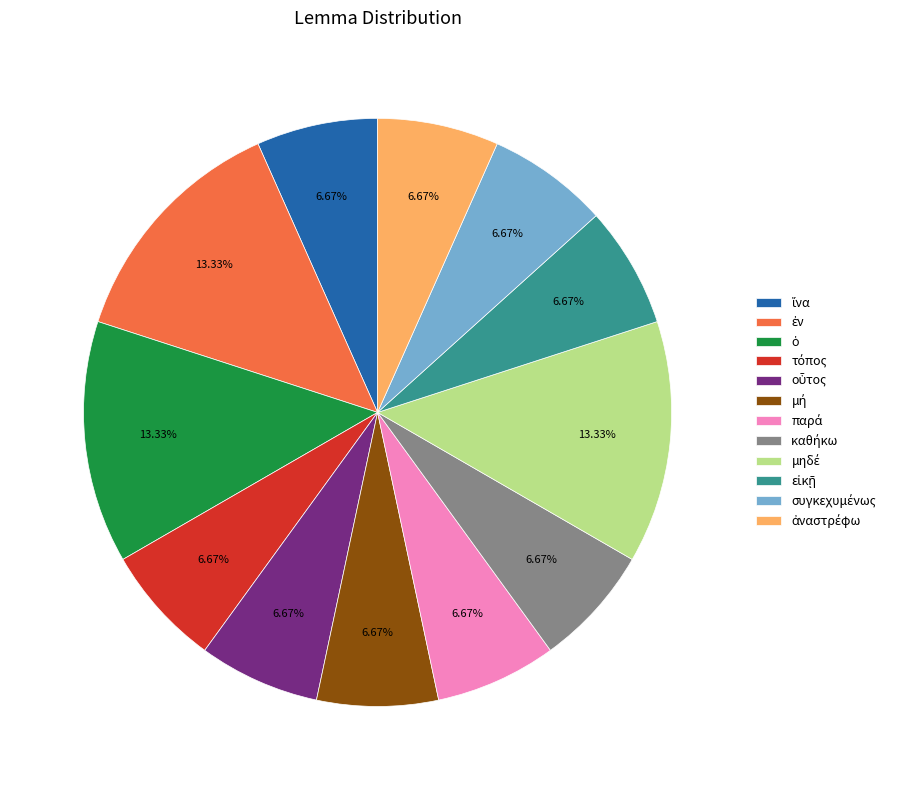

Does any single category account for the majority?

No